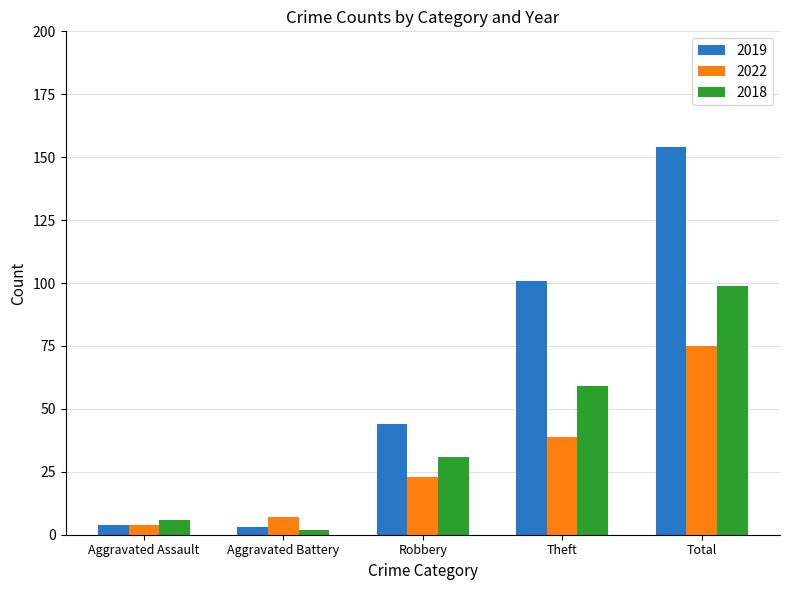

What is the sum of the 2022 values at Aggravated Assault and Total?

79